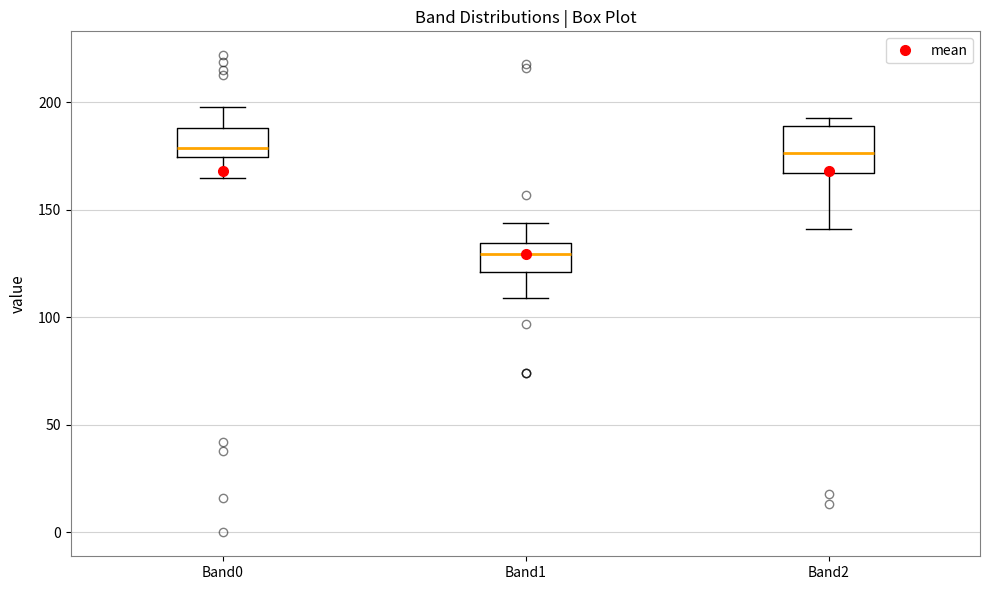

Reading left to right, transcribe this box plot: for each box, give where its median line is, the range the box spans, and where its two whiskers end, as read against the y-axis. The values are not printed on the chart, so give them approximately, as read against the axis.

Band0: median 180, box 175 to 190, whiskers 165 to 200
Band1: median 130, box 120 to 135, whiskers 110 to 145
Band2: median 175, box 165 to 190, whiskers 140 to 195